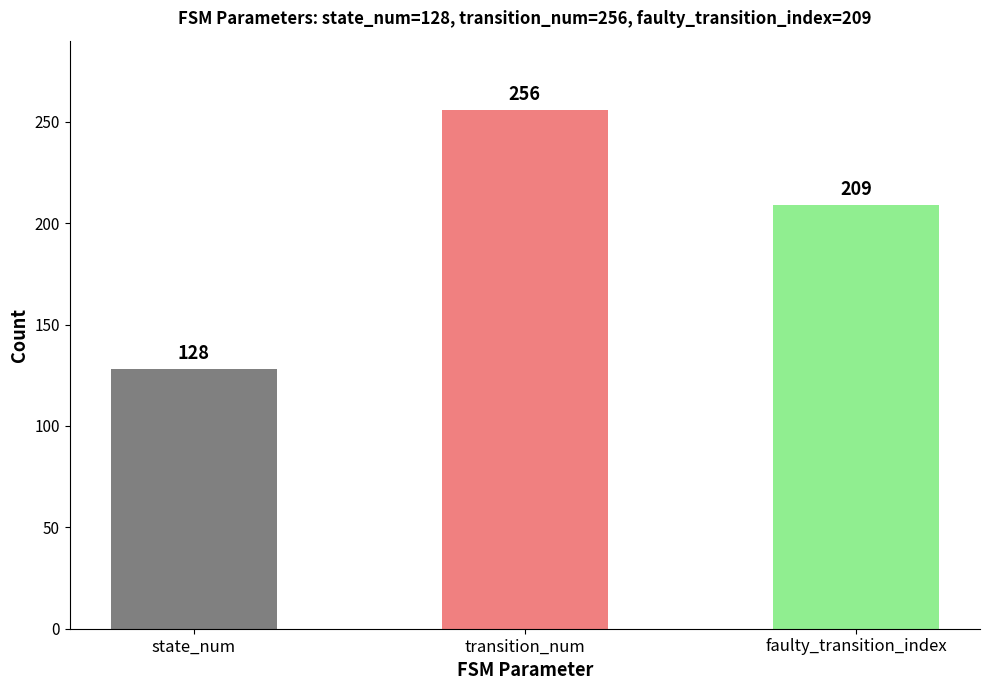

What is the change in value from state_num to faulty_transition_index?

+81